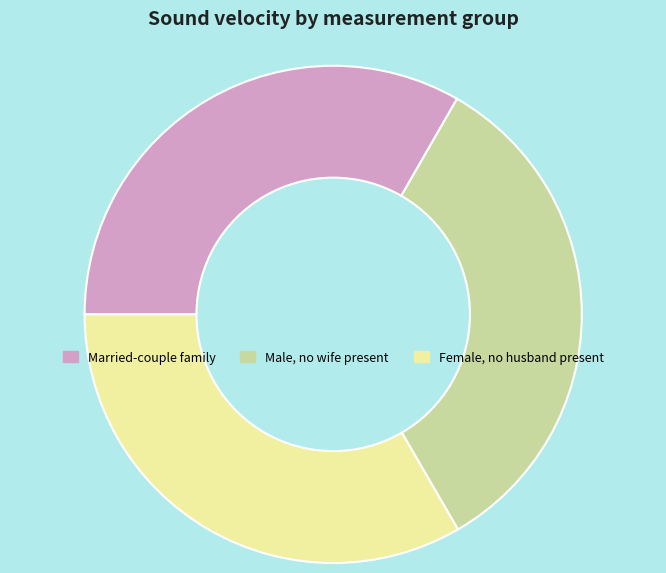

Is there any slice that represents more than half of the pie?

No